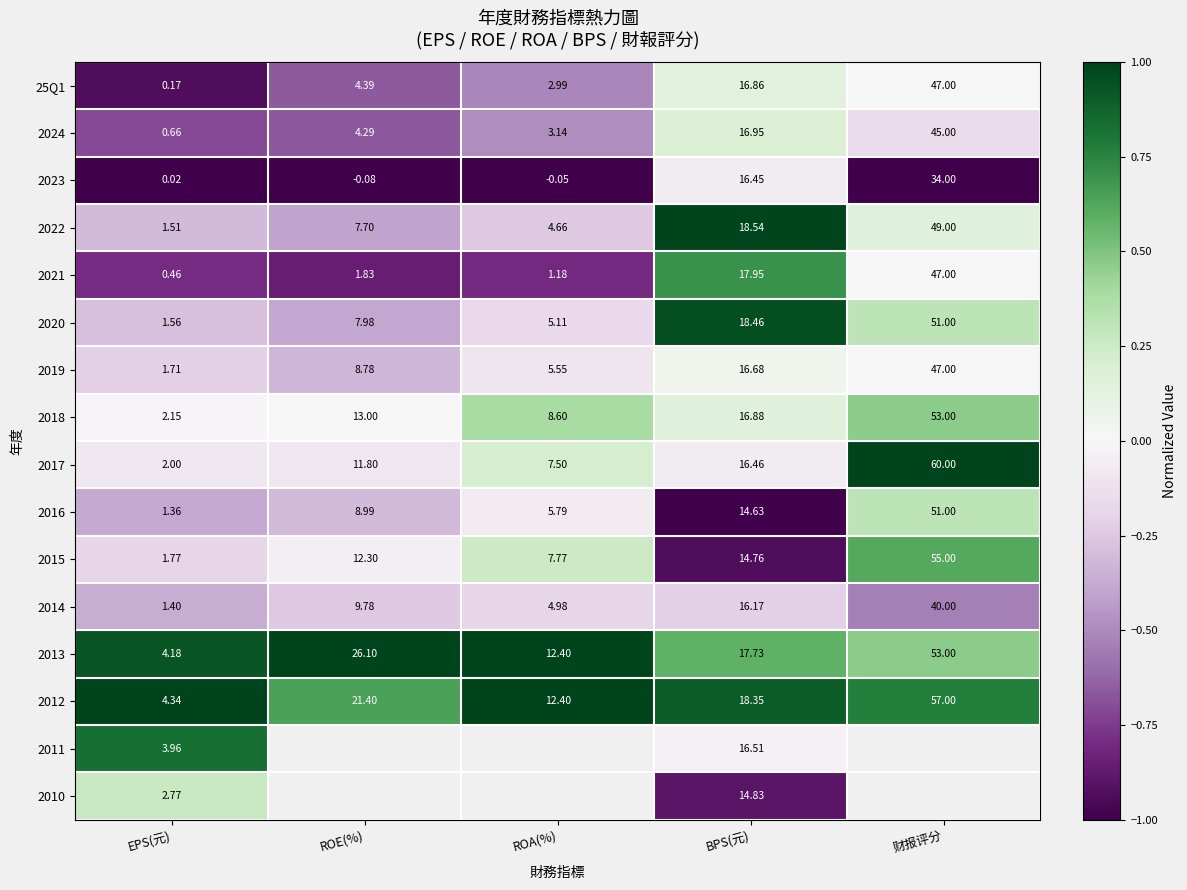

Which category has the lowest value in the 2020 series?

EPS(元)